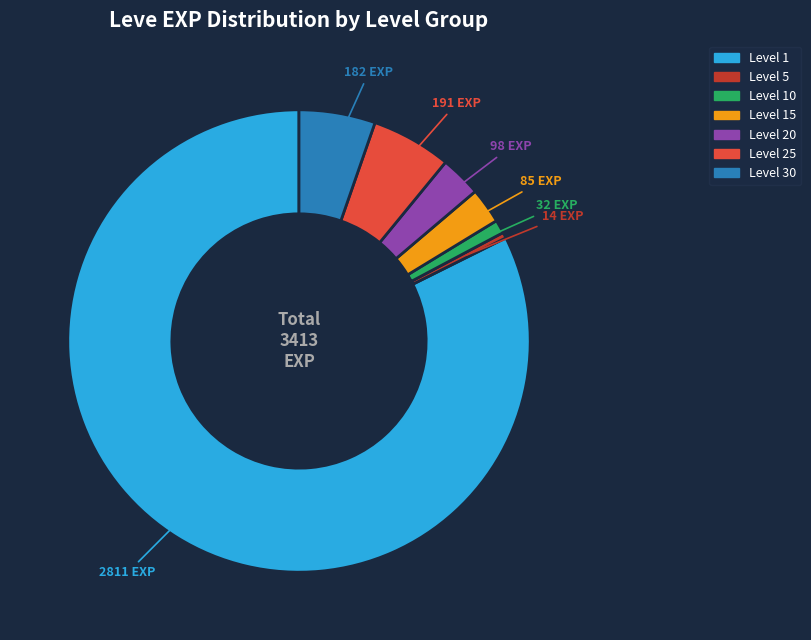

Is there a majority slice in this chart?

Yes